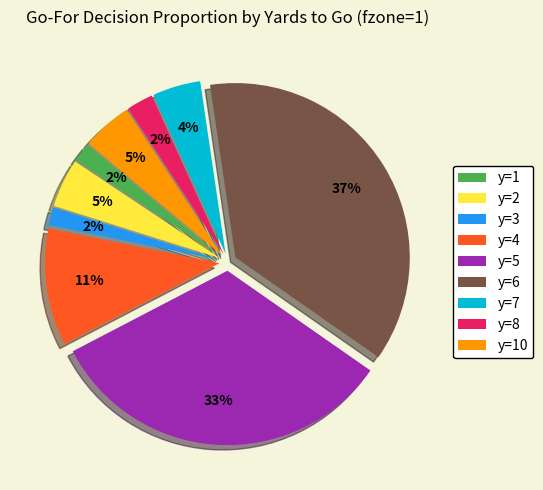

To the nearest percent, what is the difference between the y=3 and y=6 slice percentages?

35%